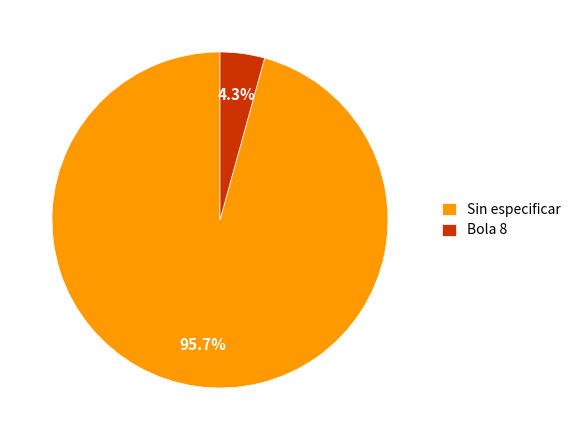

To the nearest percent, what is the difference between the largest and smallest slice percentages?

91%